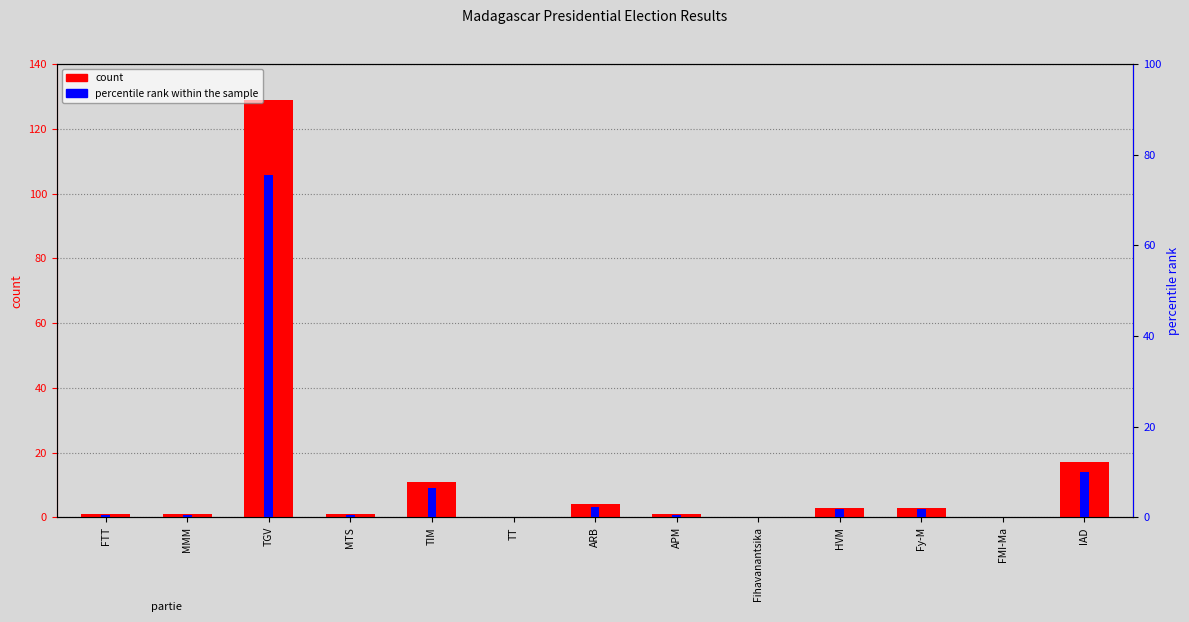

What is the sum of all percentile rank within the sample values?

100.0